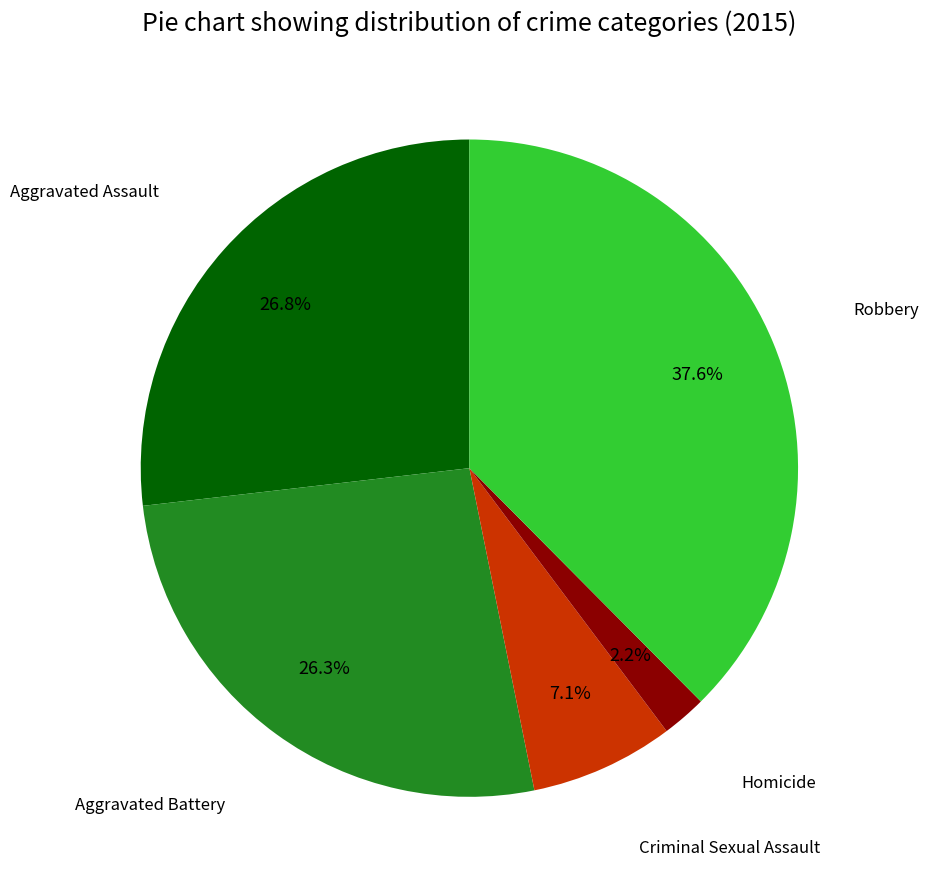

Is there any slice that represents more than half of the pie?

No